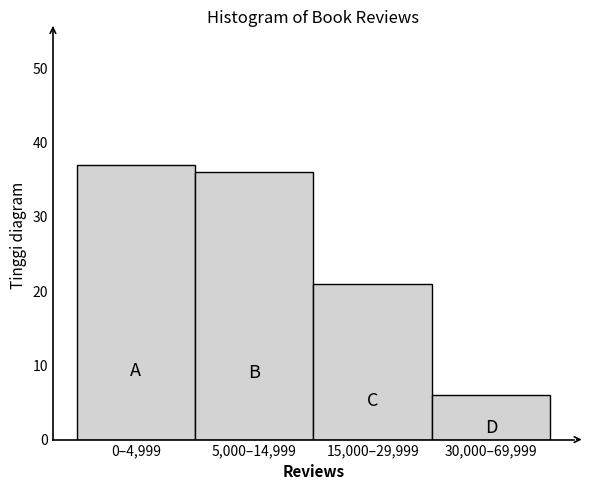

Reading left to right, extract all data points from this chart.

37	36	21	6